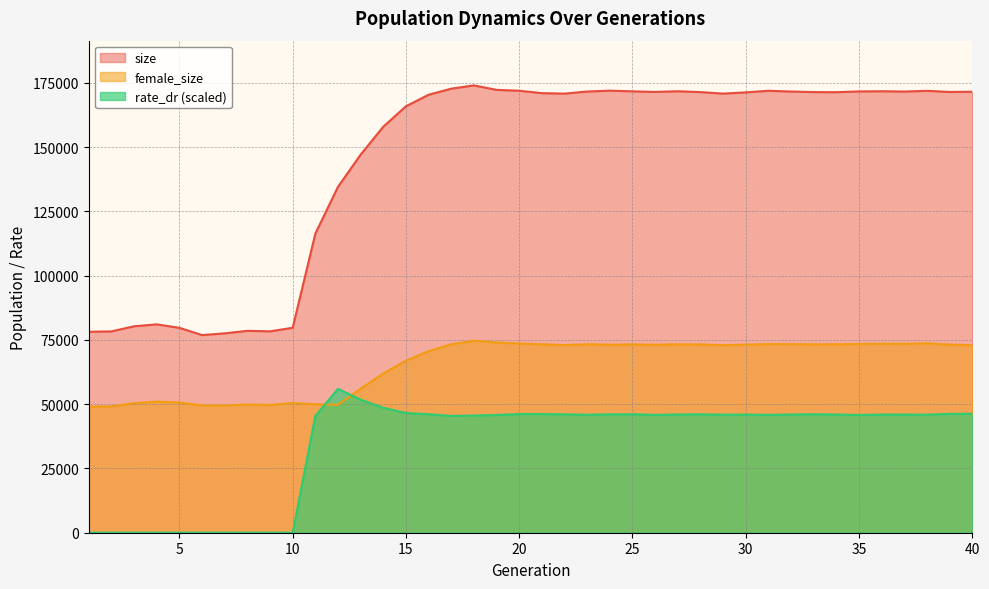

The value of size at 10 is 50998.2. True or false?

False